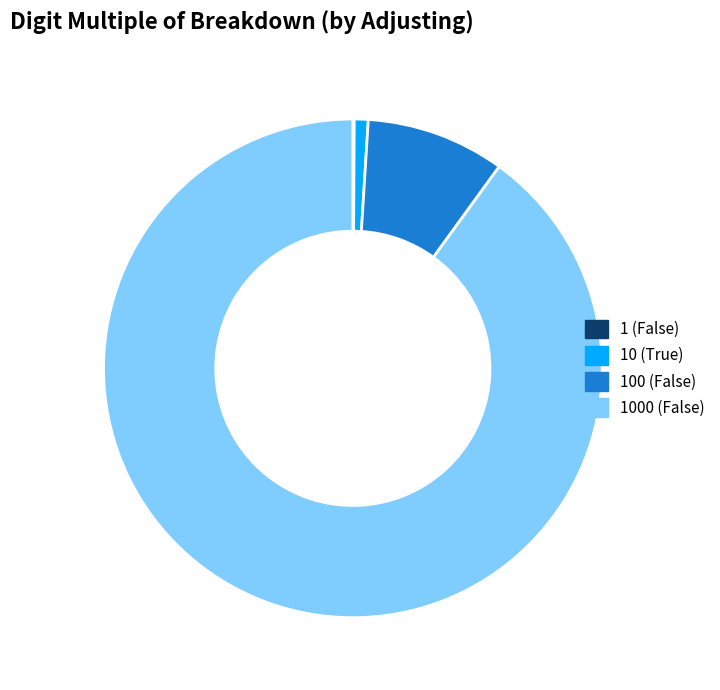

The 1000 (False) slice represents 90% of the pie. True or false?

True